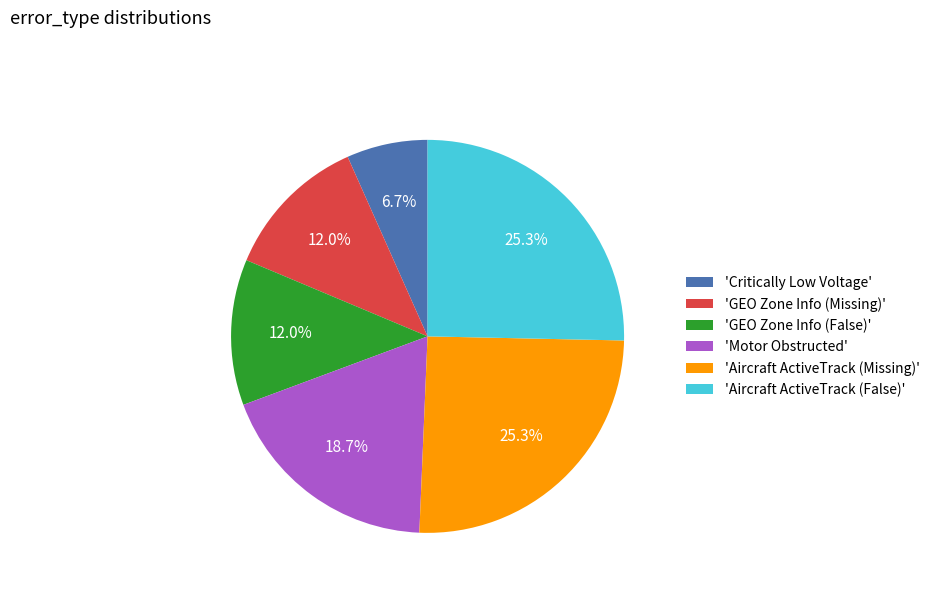

How many segments does this pie chart have?

6